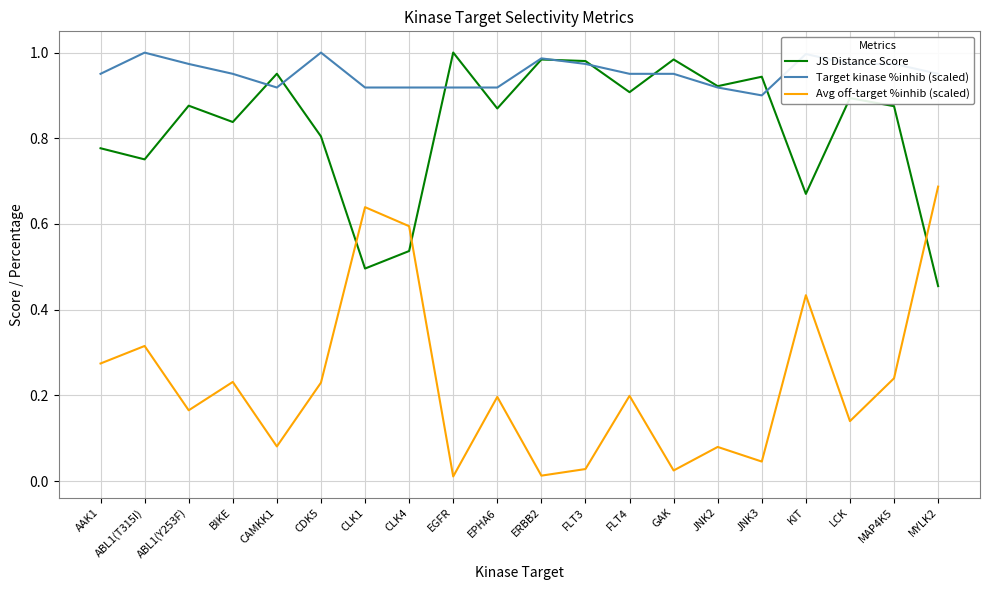

Where do JS Distance Score and Avg off-target %inhib (scaled) first cross each other?

CDK5 and CLK1